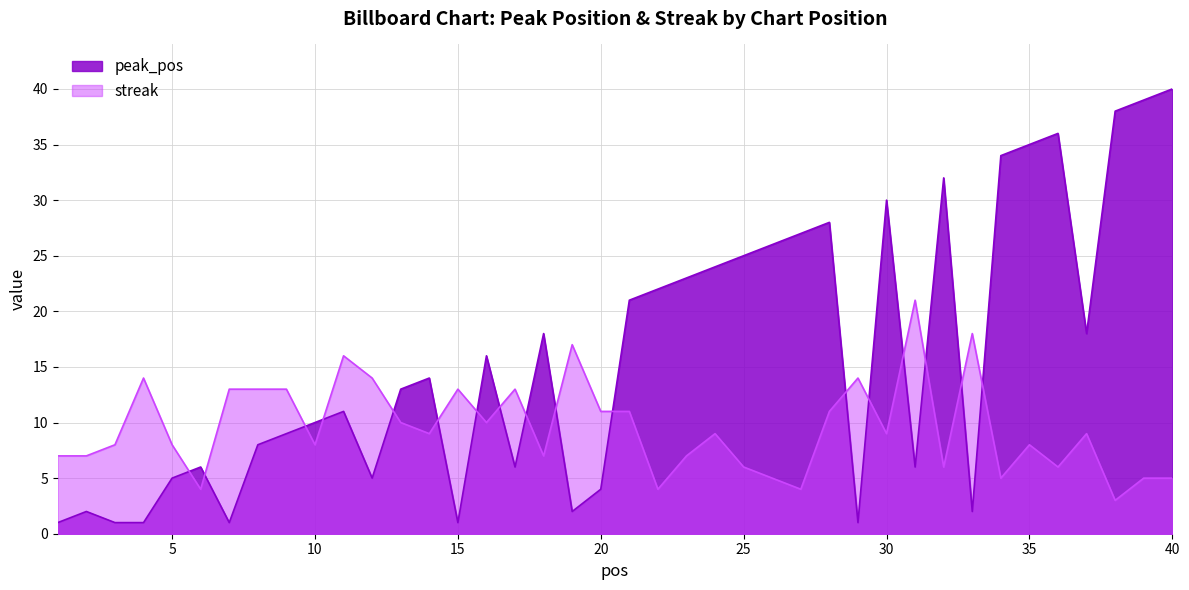

What are all the series names shown in the legend?

peak_pos, streak